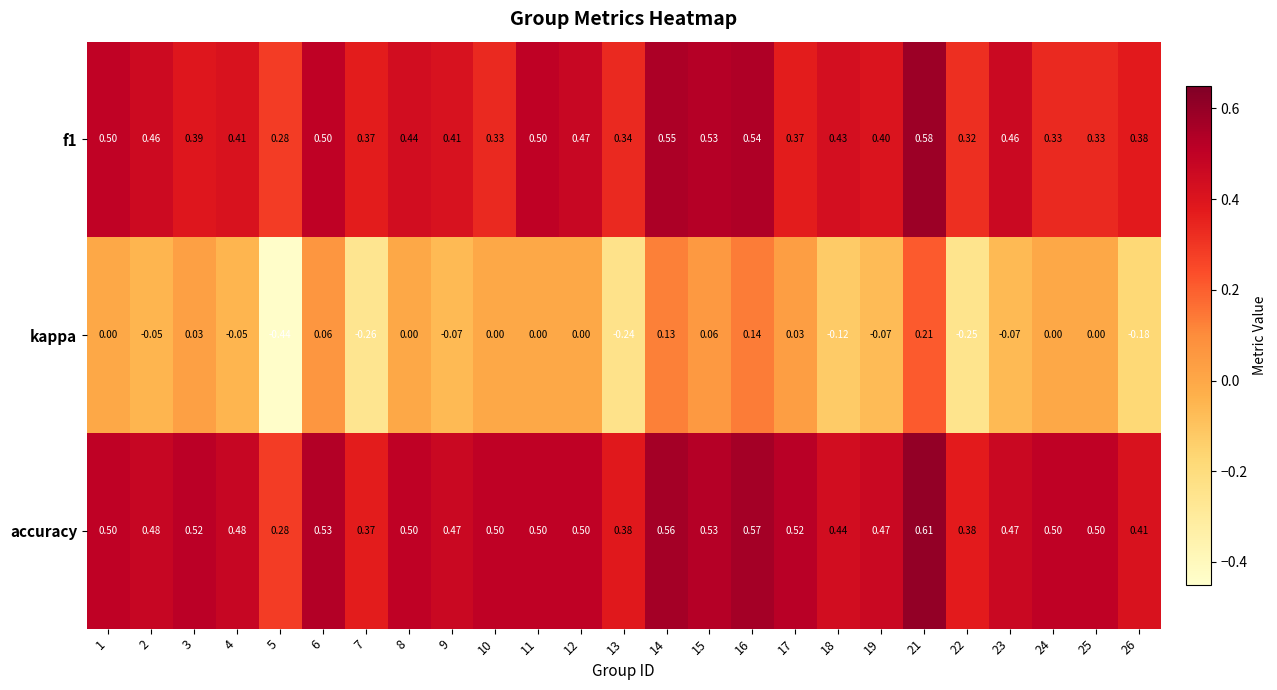

List the series in order of their peak value, highest first.

accuracy, f1, kappa